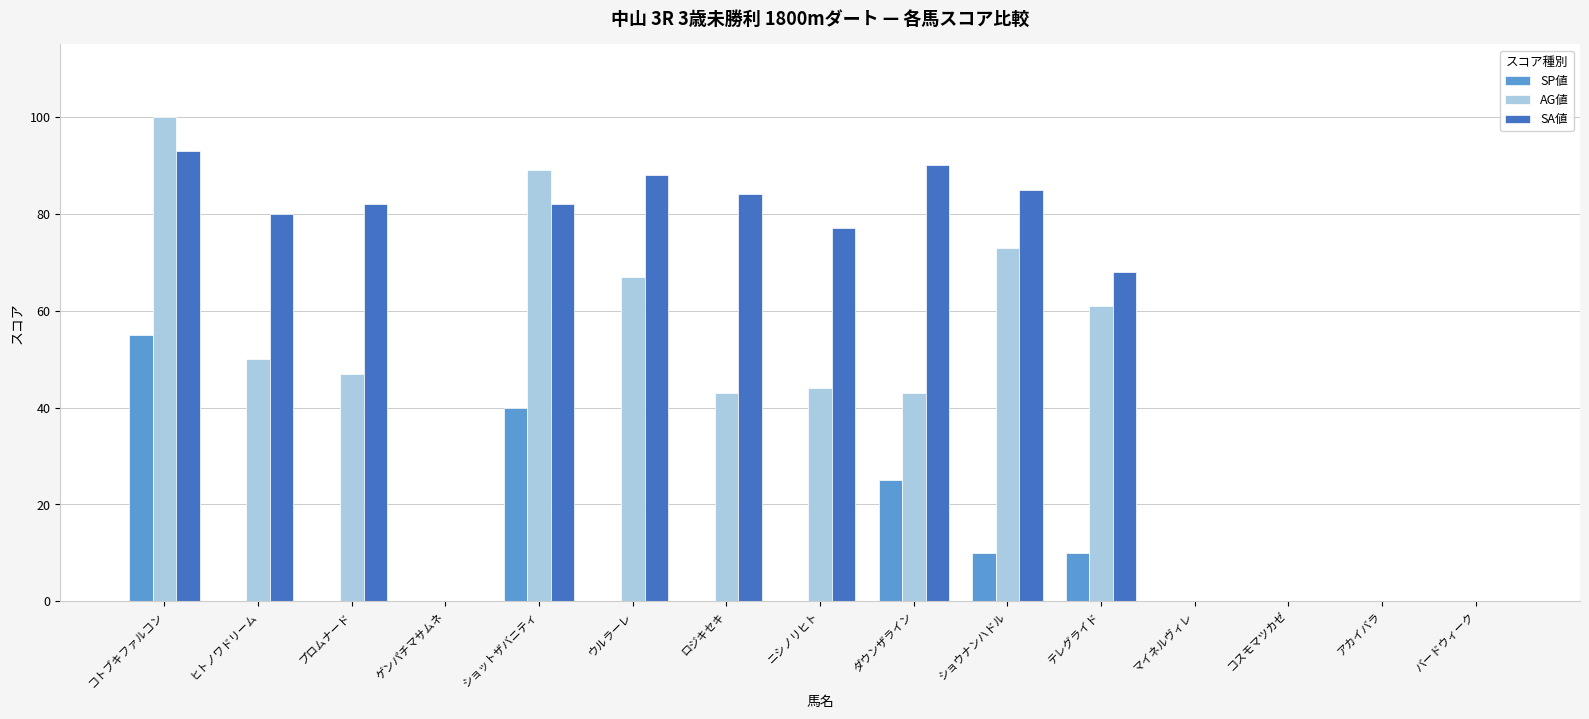

Which series has the largest total across all categories?

SA値